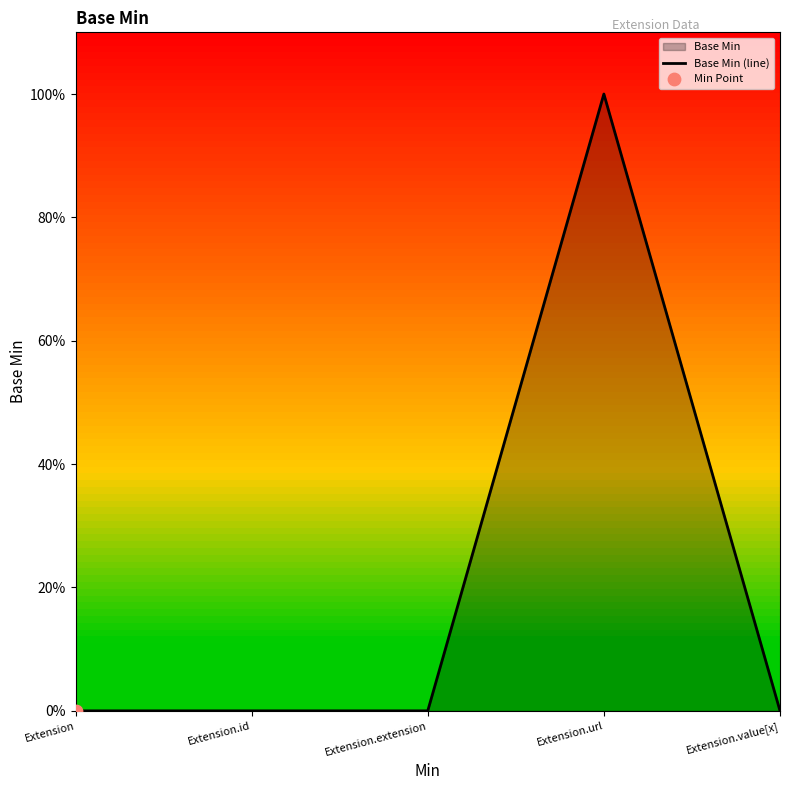

What is the change in value from Extension to Extension.url?

+1